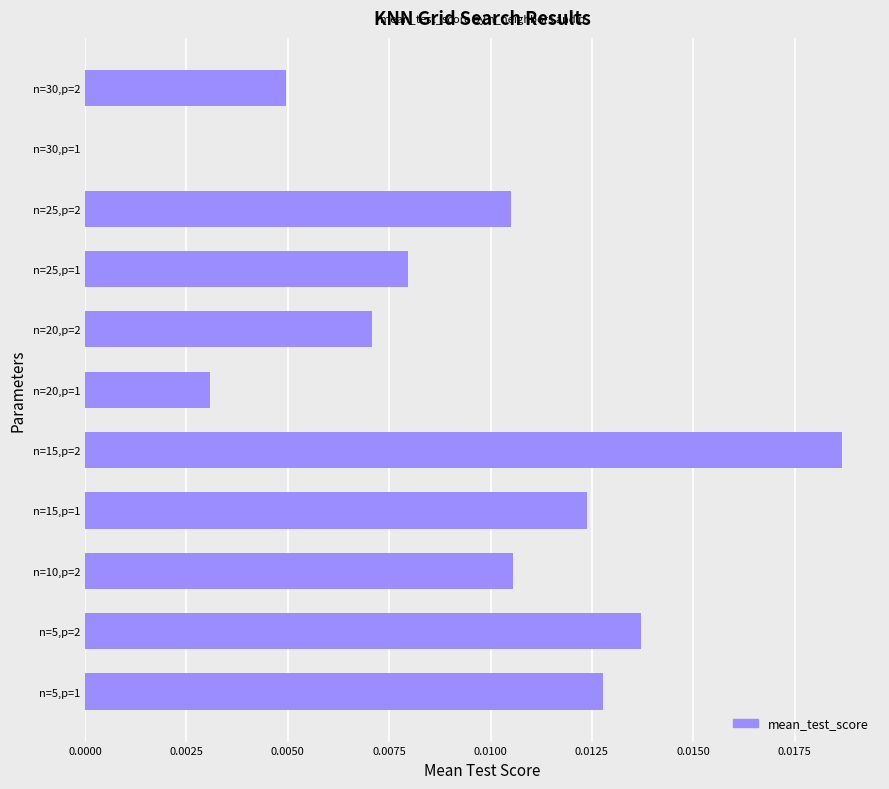

Are the bars horizontal?

Yes